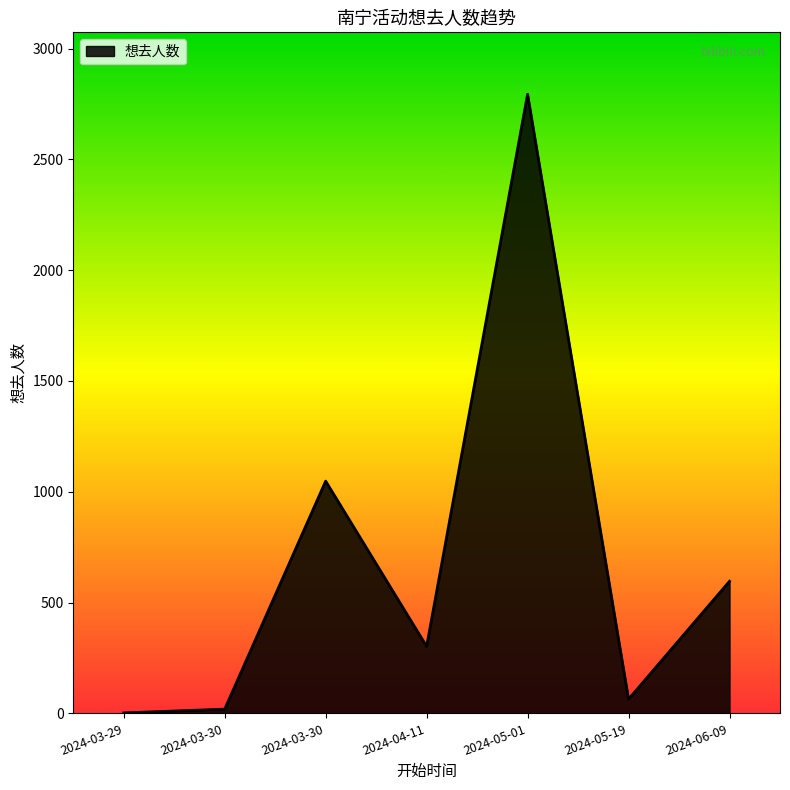

How many lines are shown in the chart?

1